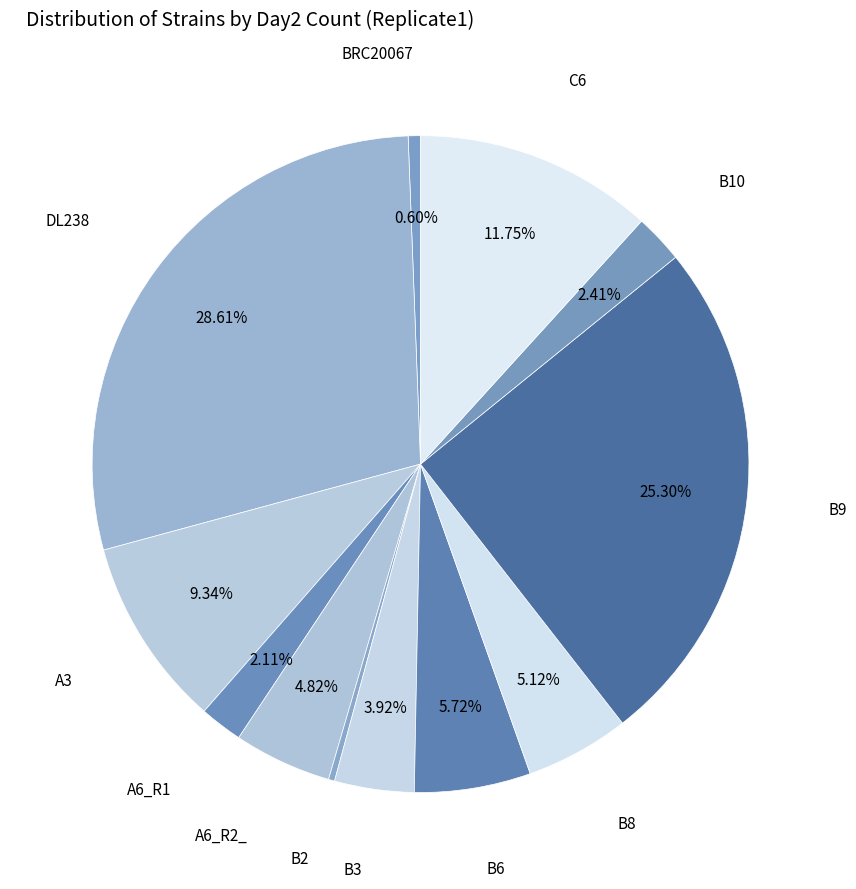

How many slices are in this pie chart?

12